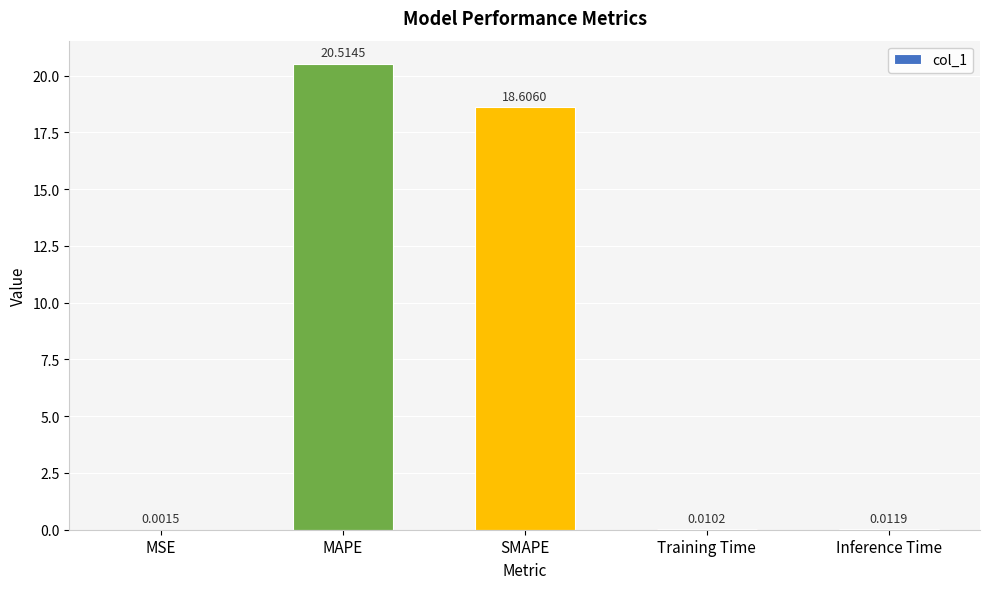

Which has a higher value, SMAPE or Inference Time?

SMAPE